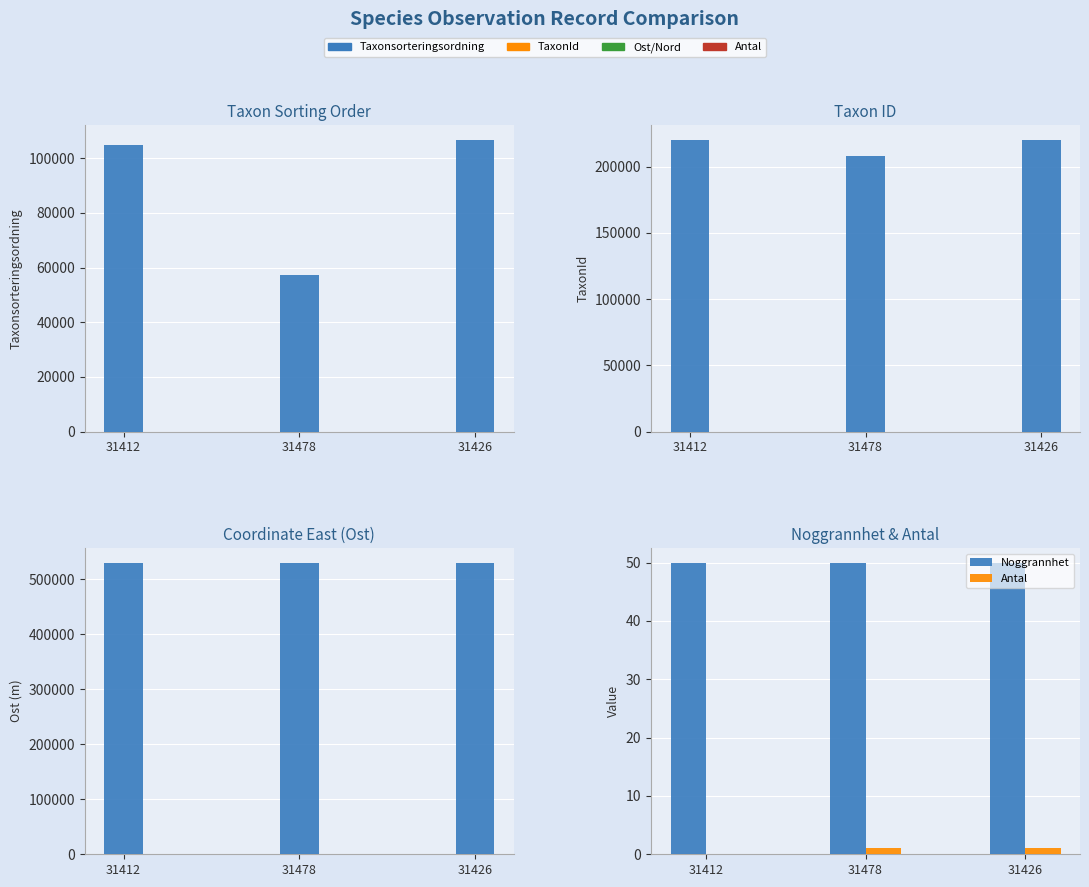

What is the sum of the TaxonId values at 31426 and 31412?

440159